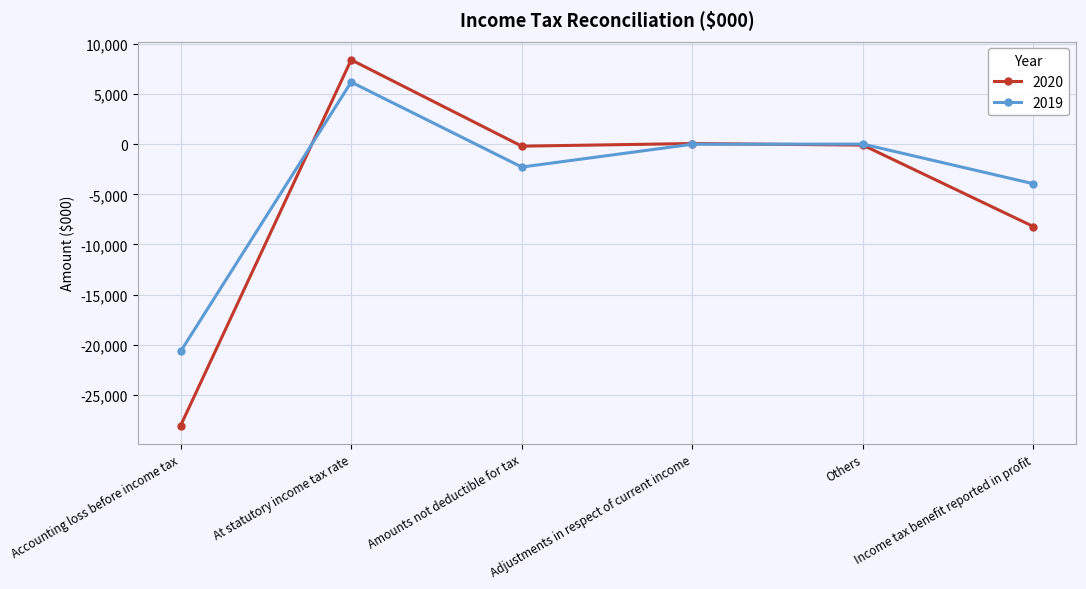

Is it true that 2020 equals 11311 at At statutory income tax rate?

False